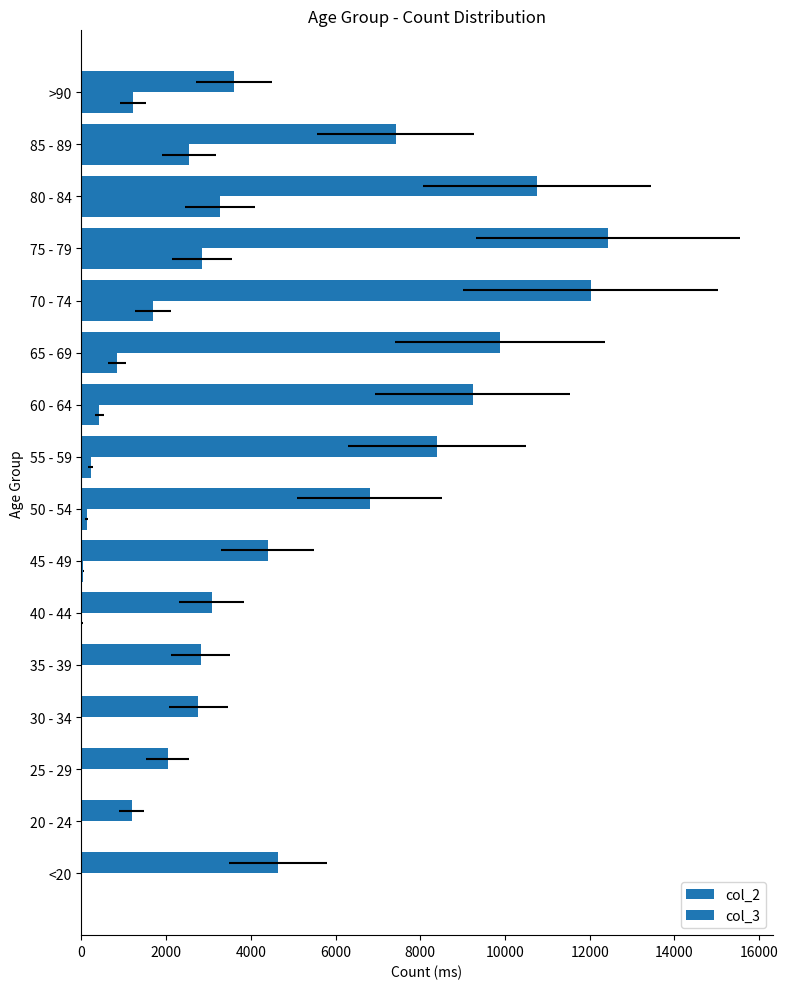

Is it true that col_3 equals 72 at 45 - 49?

False